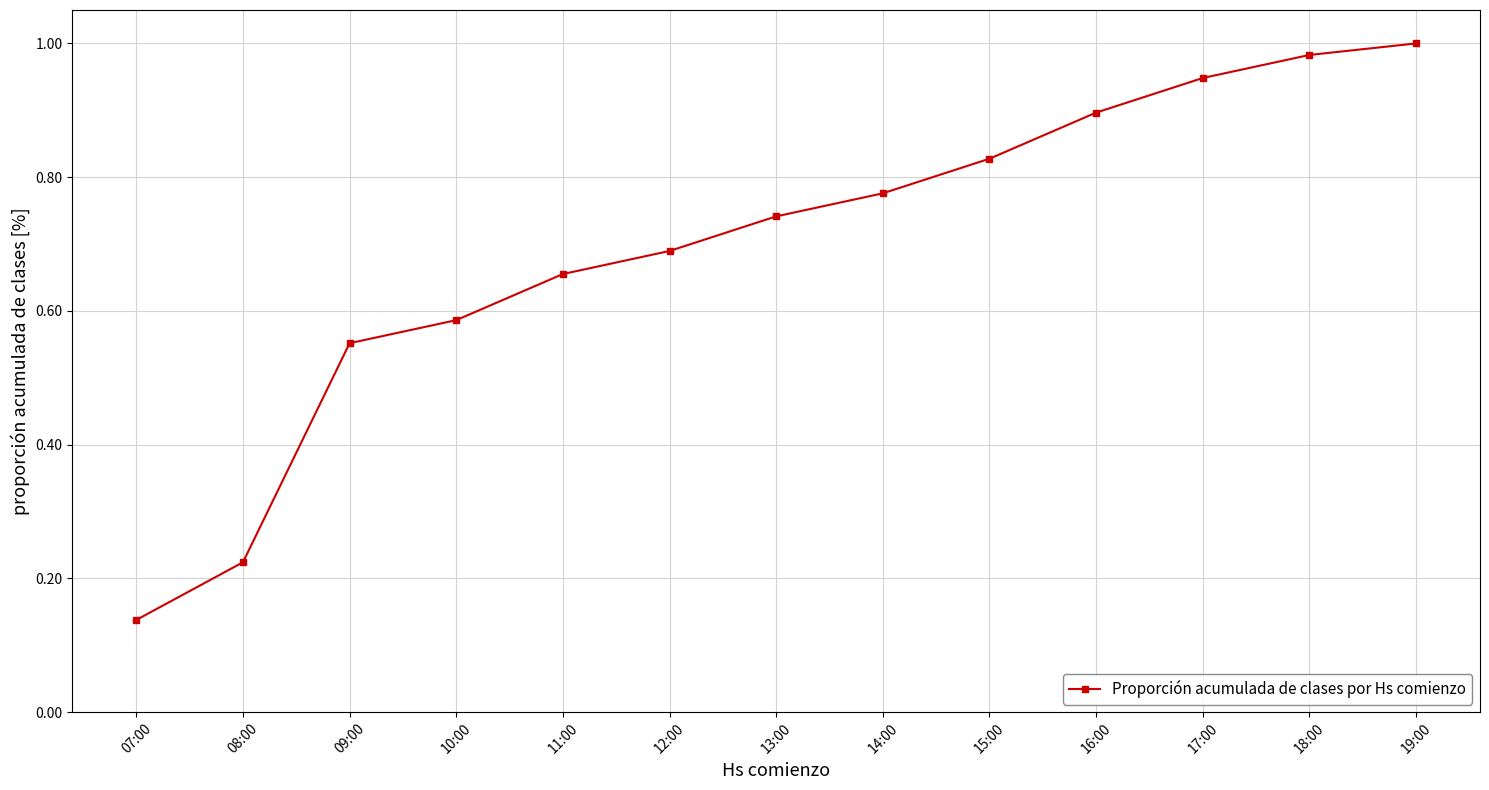

Is this an area chart (filled region under the line)?

No